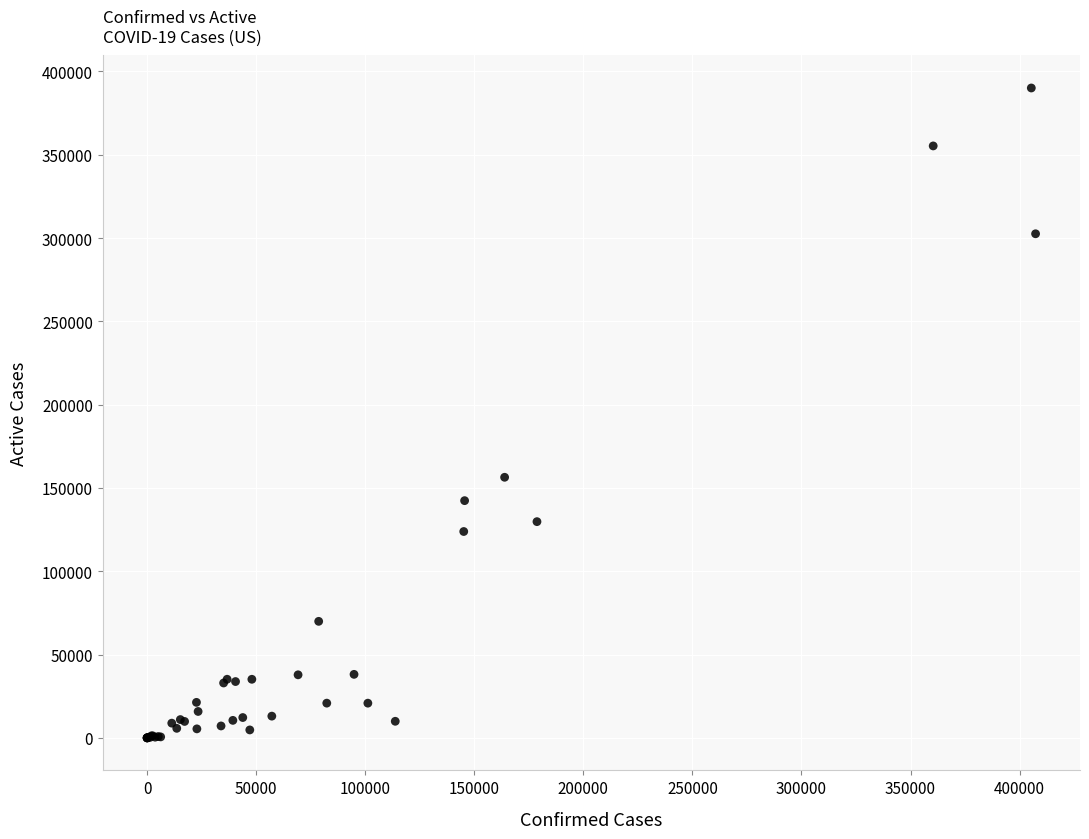

What Y value in the scatter plot is closest to 195050?

156428